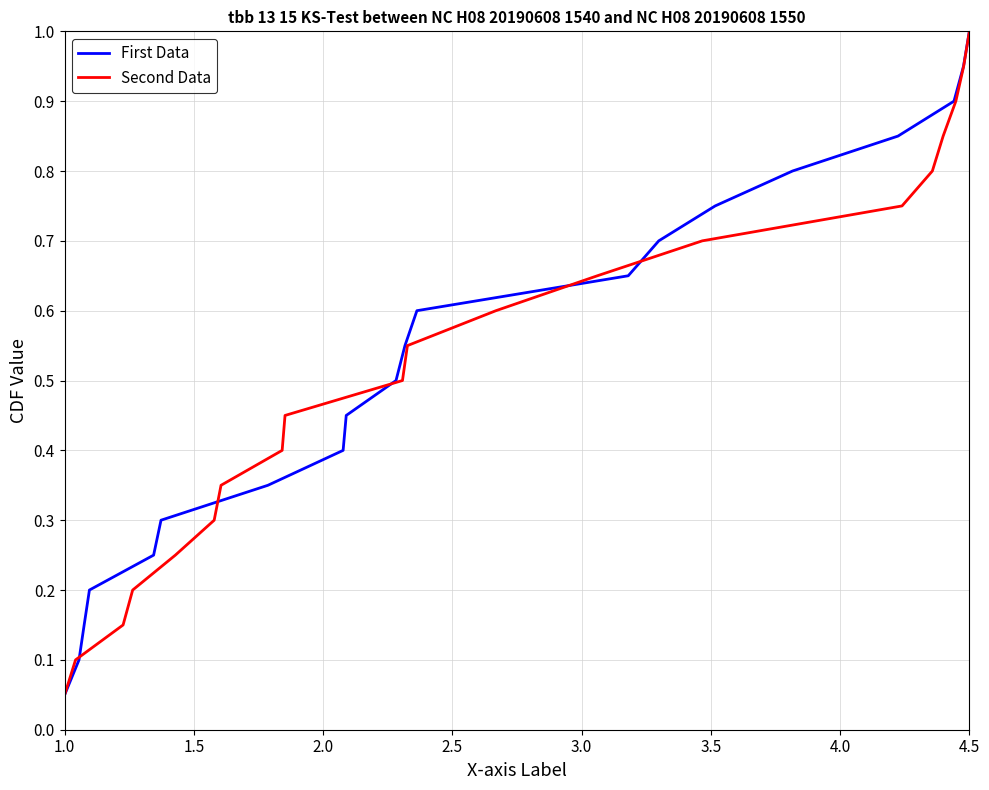

What is the sum of all Second Data values?

10.5